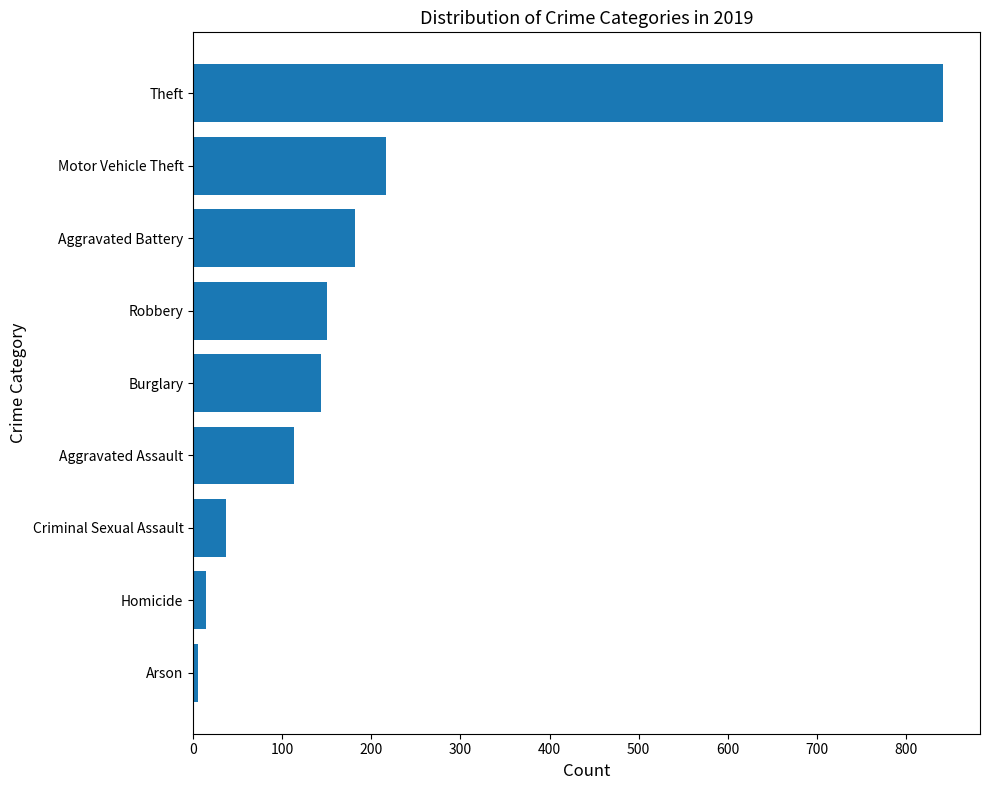

Which has a higher value, Theft or Motor Vehicle Theft?

Theft